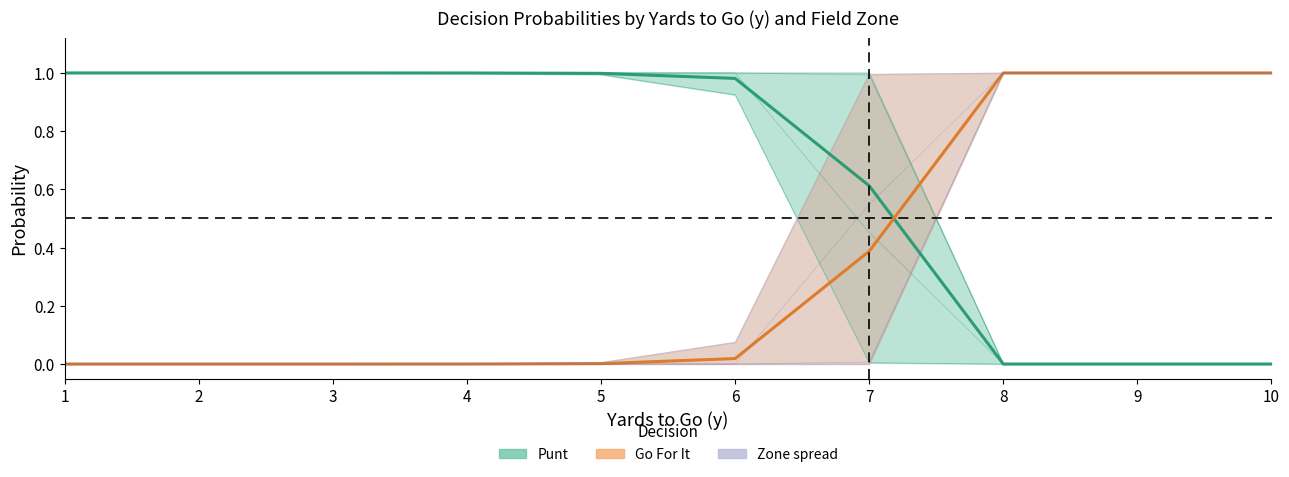

Reading right to left, transcribe all the data shown in this chart.

Punt (mean across zones): 0.0	0.0	0.0	0.6	1.0	1.0	1.0	1.0	1.0	1.0
Go For It (mean across zones): 1.0	1.0	1.0	0.4	0.0	0.0	0.0	0.0	0.0	0.0